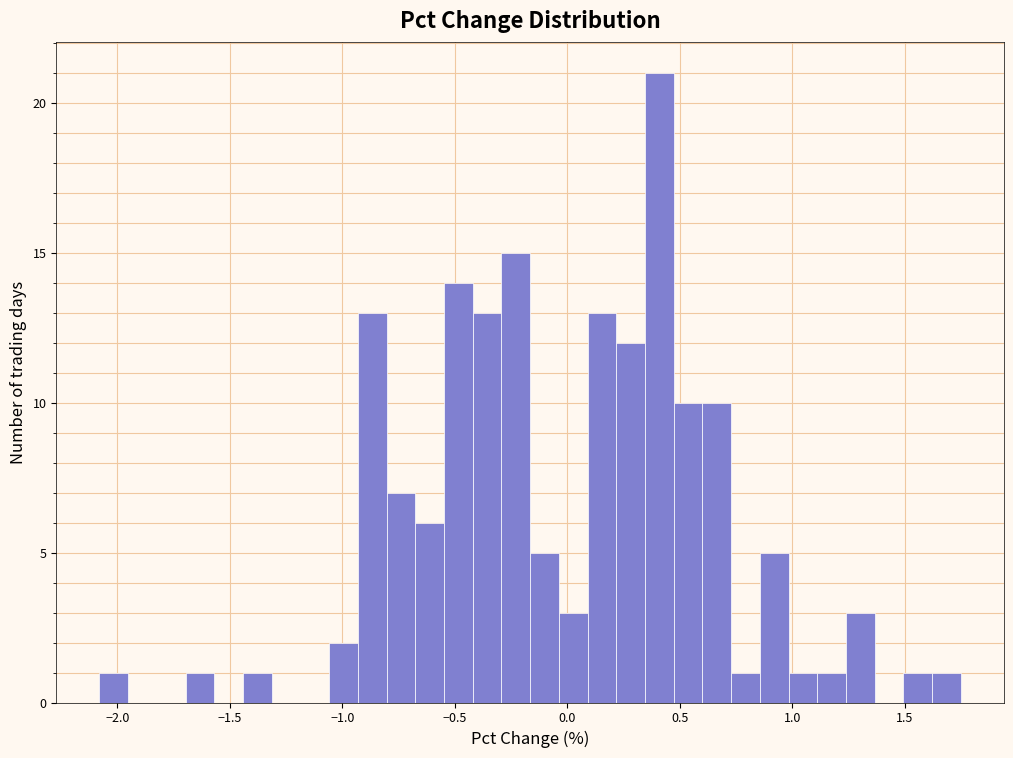

Read against the x-axis, roughly where is the centre of the tallest bar?

0.40